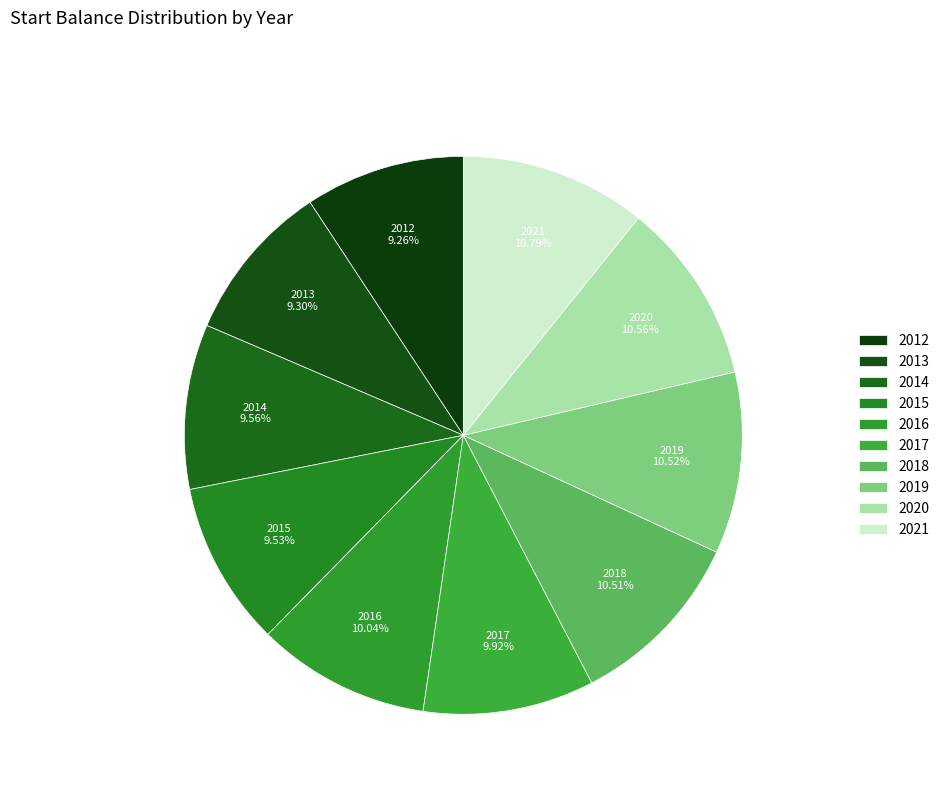

To the nearest percent, what is the average slice percentage?

10%